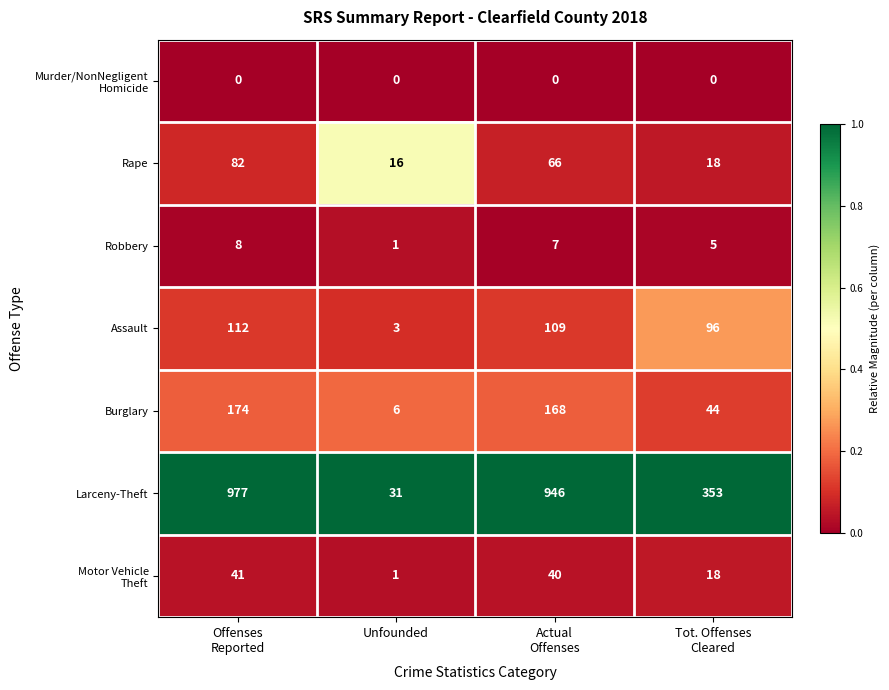

Which series has the largest range (max minus min)?

Larceny-Theft